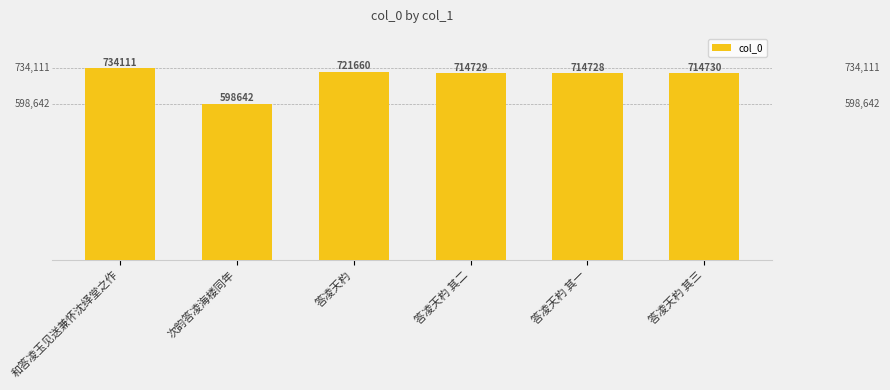

What is the change in value from 次韵答凌海楼同年 to 答凌天杓?

+123018